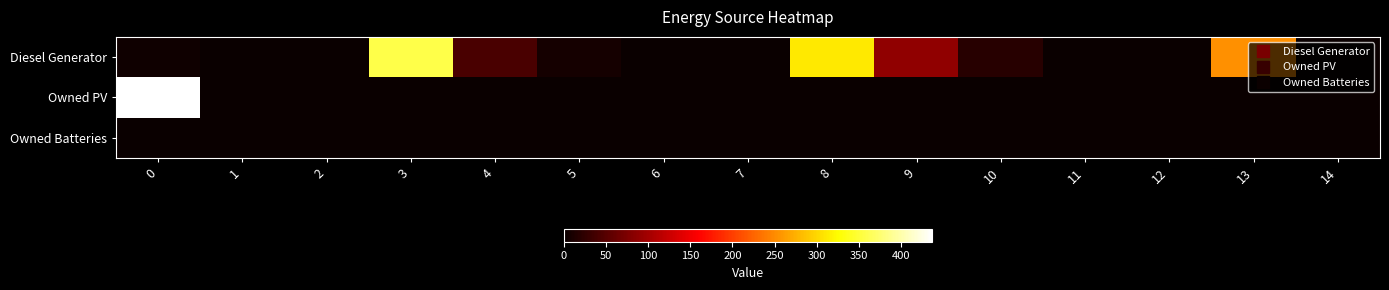

How many series are shown in this chart?

3